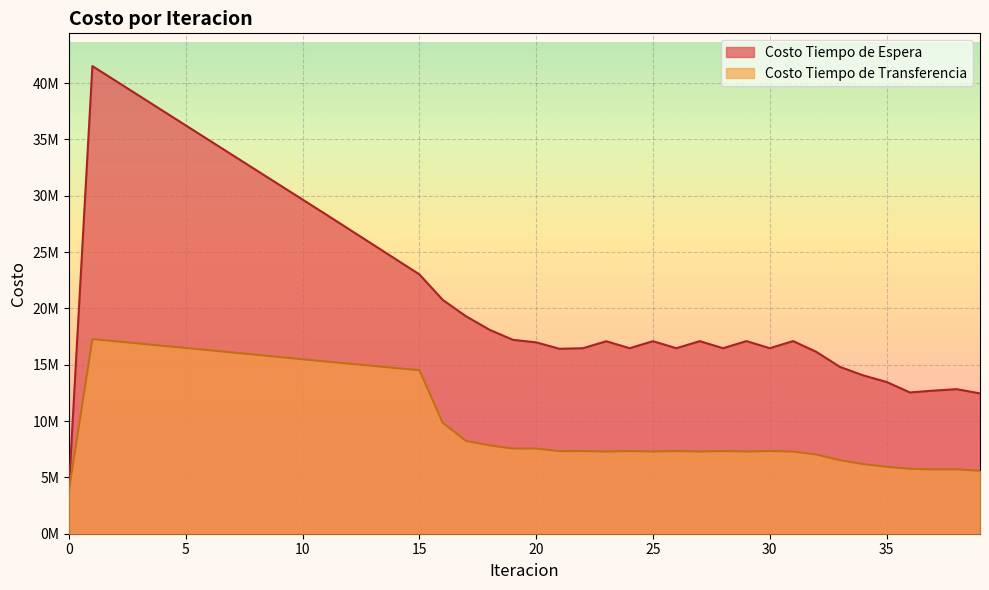

Reading left to right, list all the values displayed in this chart.

Costo Tiempo de Espera: 4151622.6	41516225.6	40198049.4	38880304.6	37562897.4	36245752.9	34928809.8	33612015.3	32295322.8	30978689.4	29662073.9	28345435.2	27015641.6	25685329.6	24354184.6	23021820.9	20758112.8	19297899.0	18107771.0	17213886.7	16987960.5	16414253.8	16468241.5	17088144.8	16468769.8	17092176.0	16468559.0	17095172.1	16468578.9	17100227.2	16471541.0	17101493.4	16135347.5	14814601.5	14055549.0	13473134.6	12540451.0	12701597.0	12832082.8	12456282.8
Costo Tiempo de Transferencia: 3904720.0	17278744.9	17082950.0	16885820.3	16687655.1	16488692.0	16289126.7	16089125.6	15888835.2	15688389.7	15487916.8	15287543.0	15093282.1	14899665.4	14707076.9	14515986.4	9848731.1	8235009.2	7845447.8	7560381.6	7561389.7	7331453.0	7339413.5	7291993.1	7339623.4	7293255.4	7339673.5	7293548.2	7339727.1	7294099.9	7341040.3	7289507.8	7032695.3	6528038.0	6182702.6	5937124.0	5767405.0	5705385.6	5710205.1	5585527.5